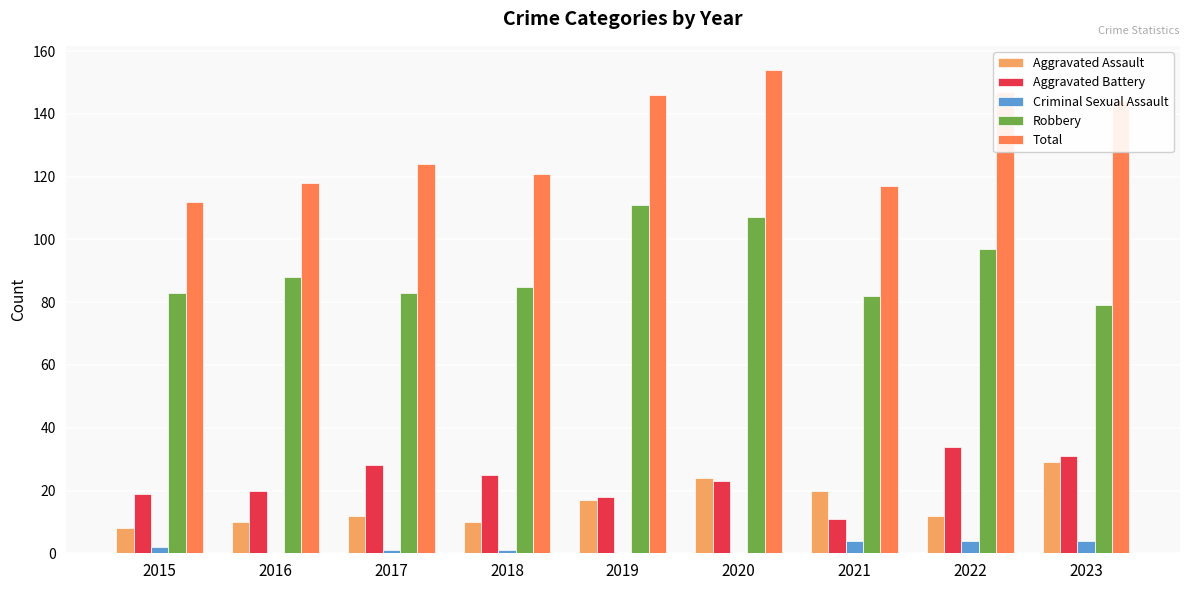

What is the greatest value displayed?

154